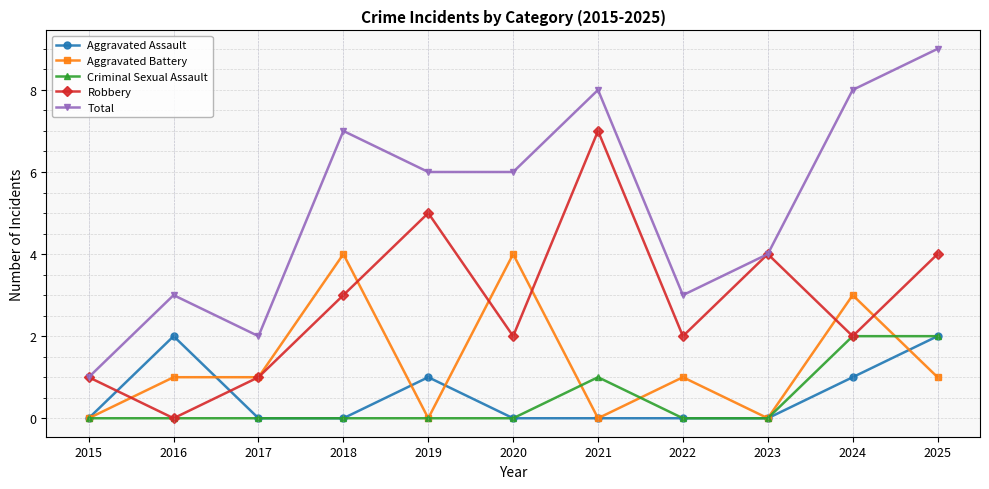

What is the difference between the highest and lowest values at 2018?

7